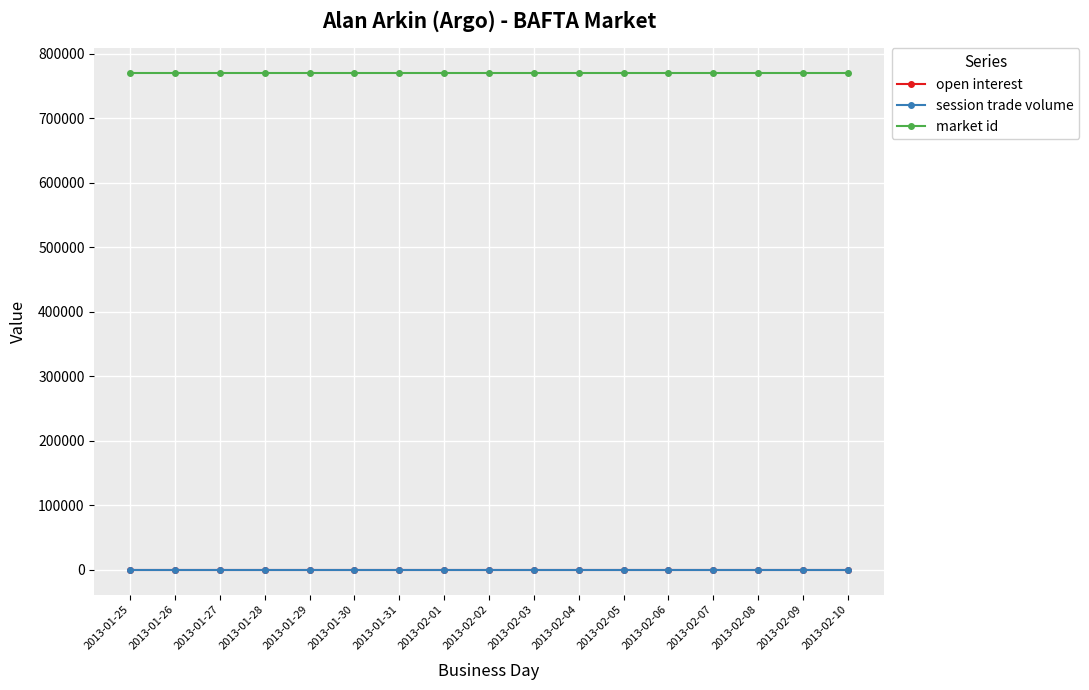

Reading left to right, extract all data points from this chart.

open interest: 2013-01-25=0	2013-01-26=0	2013-01-27=0	2013-01-28=0	2013-01-29=0	2013-01-30=0	2013-01-31=0	2013-02-01=0	2013-02-02=0	2013-02-03=0	2013-02-04=0	2013-02-05=0	2013-02-06=0	2013-02-07=0	2013-02-08=0	2013-02-09=0	2013-02-10=0
session trade volume: 2013-01-25=0	2013-01-26=0	2013-01-27=0	2013-01-28=0	2013-01-29=0	2013-01-30=0	2013-01-31=0	2013-02-01=0	2013-02-02=0	2013-02-03=0	2013-02-04=0	2013-02-05=0	2013-02-06=0	2013-02-07=0	2013-02-08=0	2013-02-09=0	2013-02-10=0
market id: 2013-01-25=770239	2013-01-26=770239	2013-01-27=770239	2013-01-28=770239	2013-01-29=770239	2013-01-30=770239	2013-01-31=770239	2013-02-01=770239	2013-02-02=770239	2013-02-03=770239	2013-02-04=770239	2013-02-05=770239	2013-02-06=770239	2013-02-07=770239	2013-02-08=770239	2013-02-09=770239	2013-02-10=770239